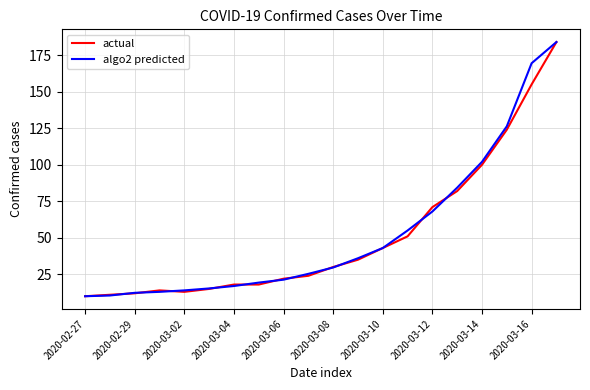

What is the greatest value displayed?

184.0